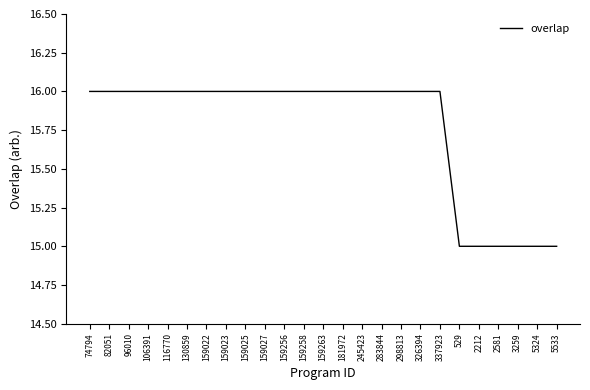

What value does the data have at 181972?

16